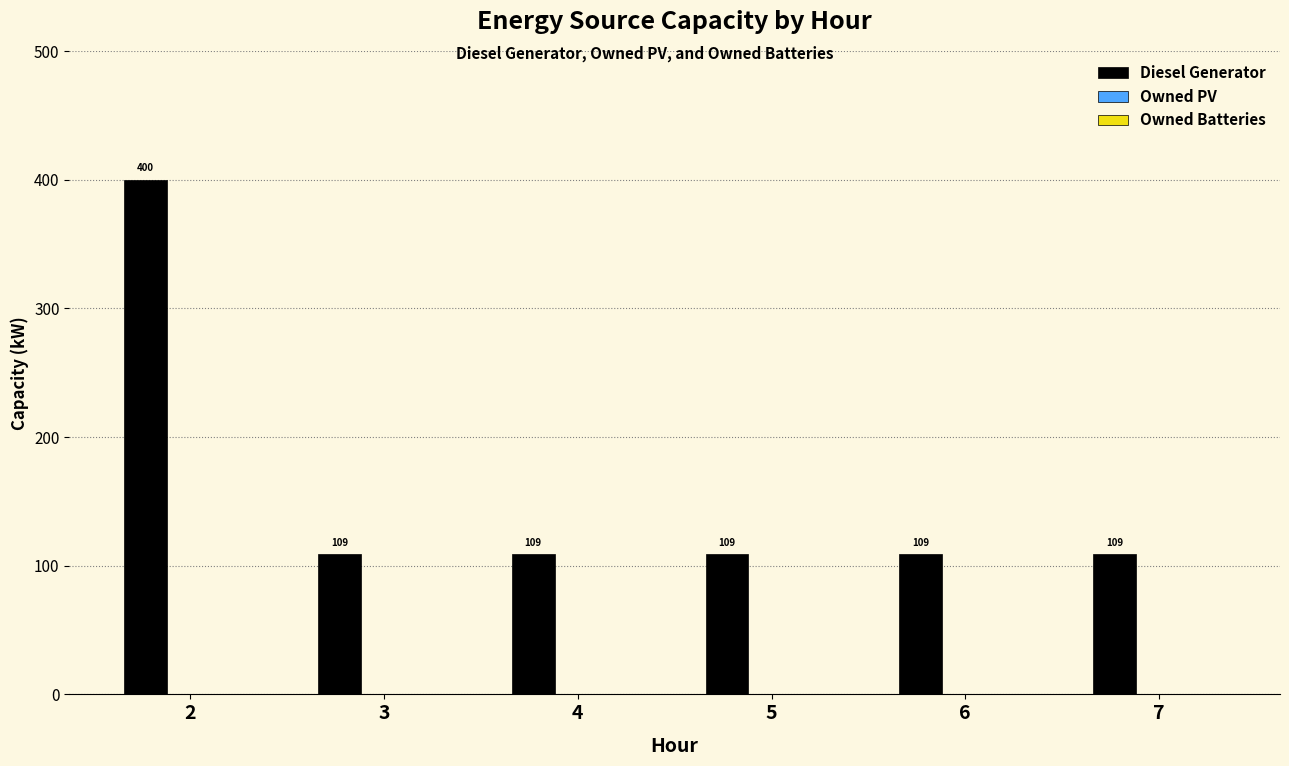

What is the approximate value at 6, to the nearest 5?

110